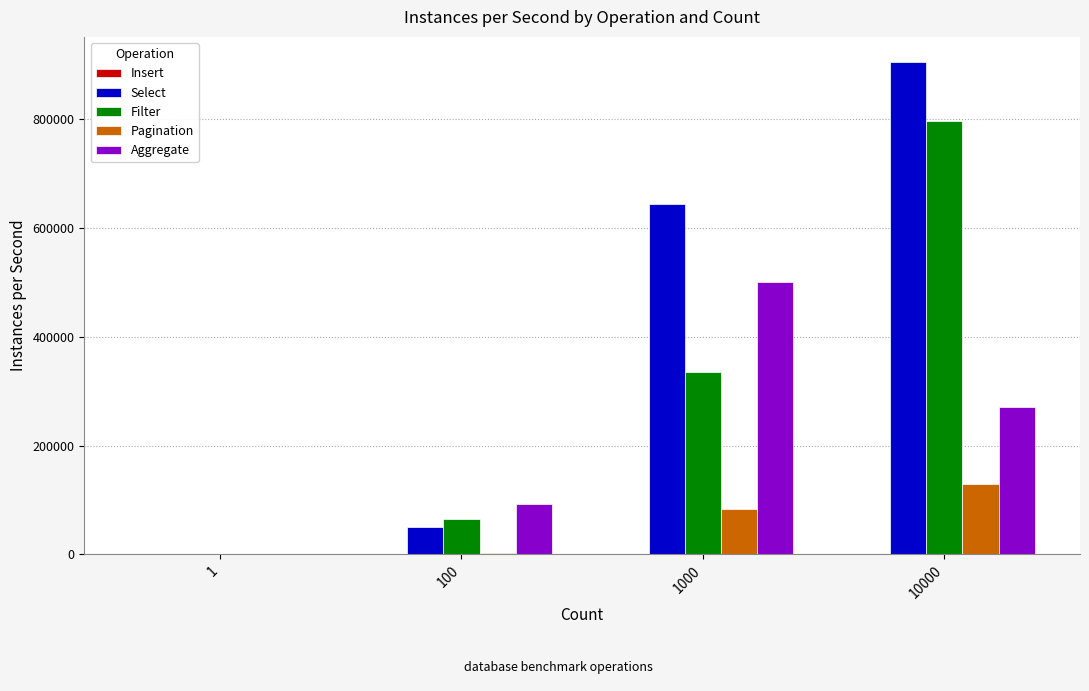

The value of Pagination at 1 is 54756. True or false?

False